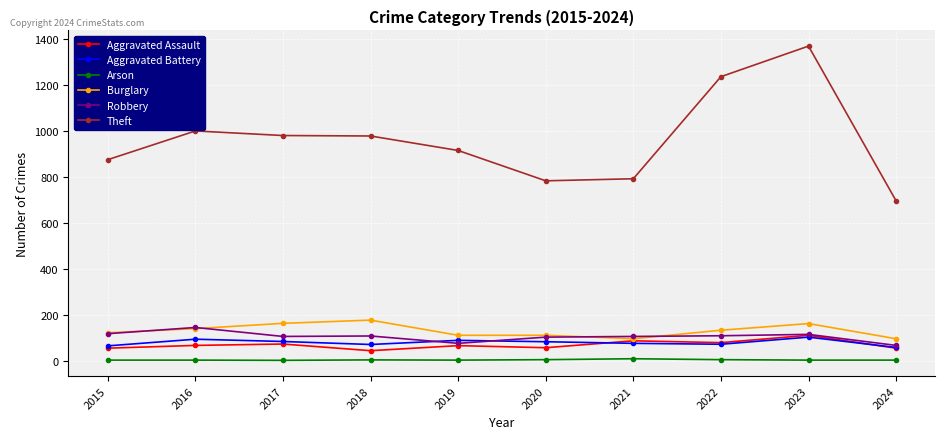

True or false: Arson and Theft intersect in this chart.

False